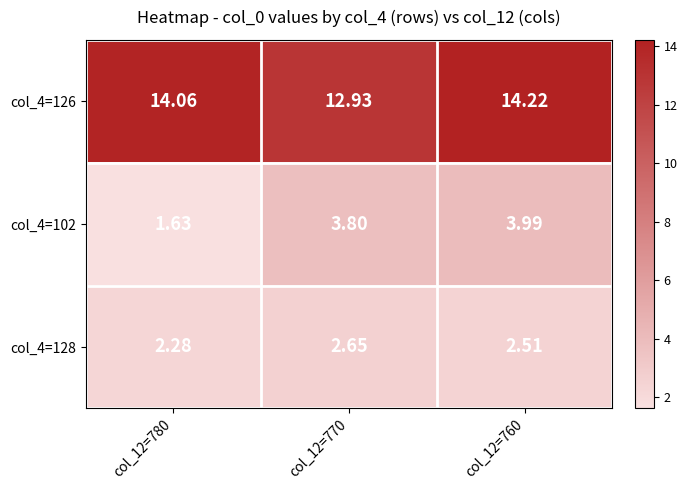

What is the difference between the highest and lowest values at col_12=780?

12.4